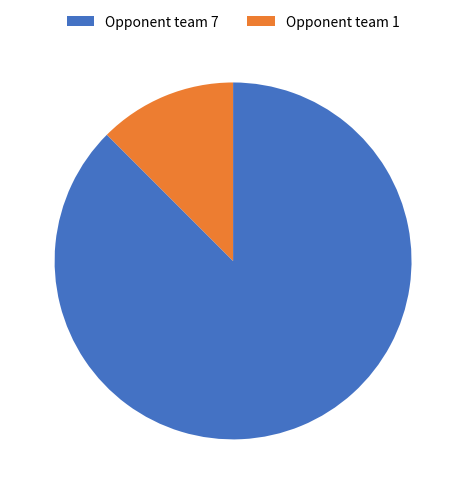

Combined, do Opponent team 1 and Opponent team 7 account for over 50%?

Yes